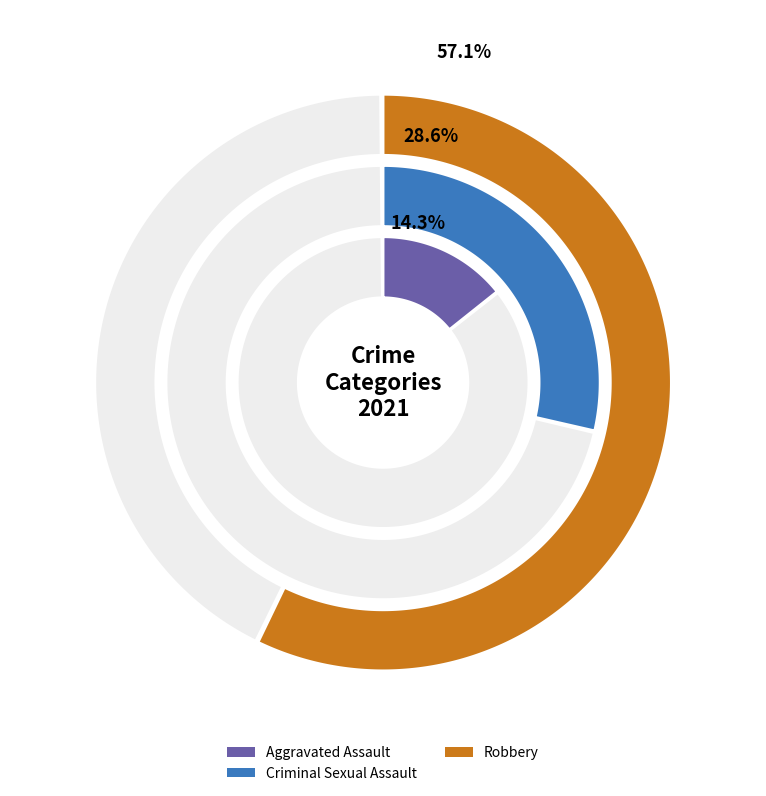

Is Robbery the majority of the pie?

Yes